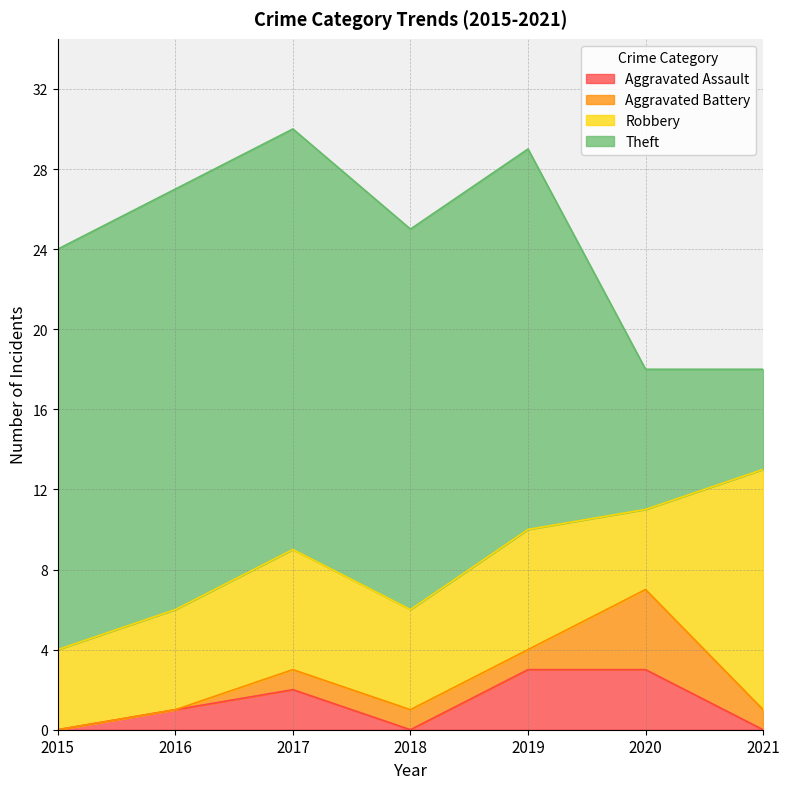

Between 2015 and 2019, which series saw the biggest shift?

Aggravated Assault